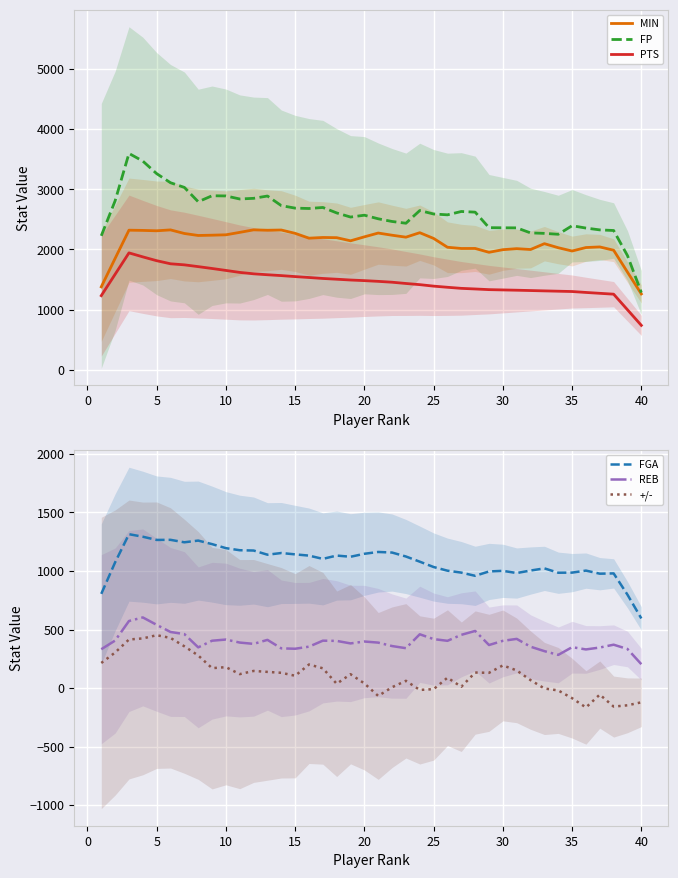

How many series are shown in this chart?

6